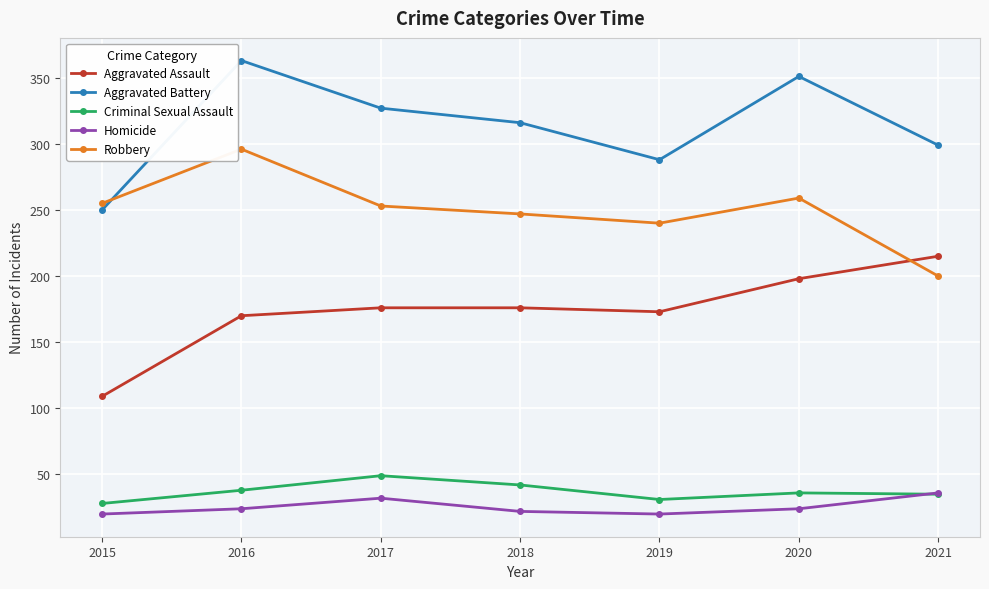

How many distinct data groups are displayed?

5